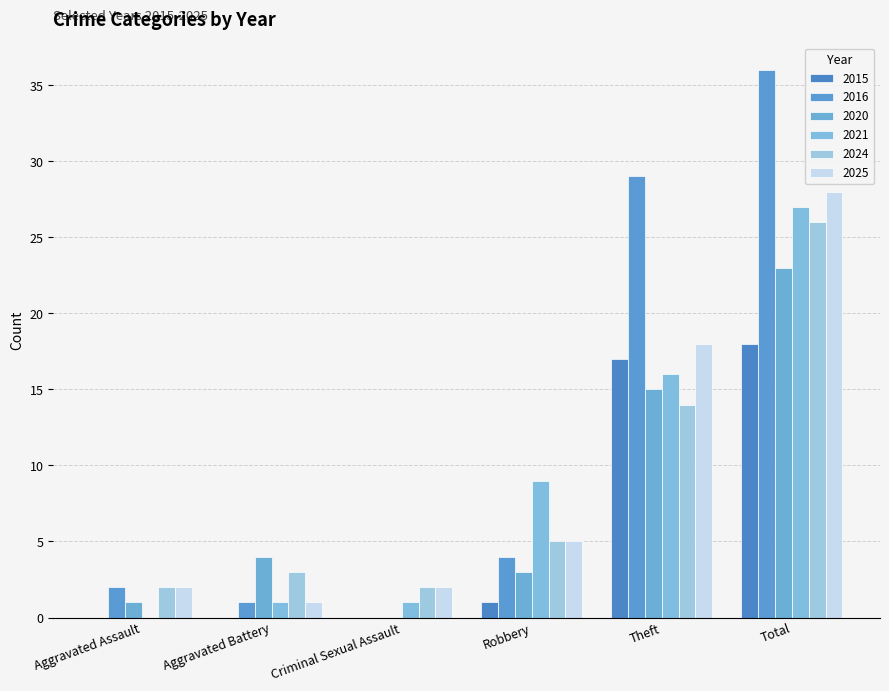

At which label is 2020 closest to 11?

Theft